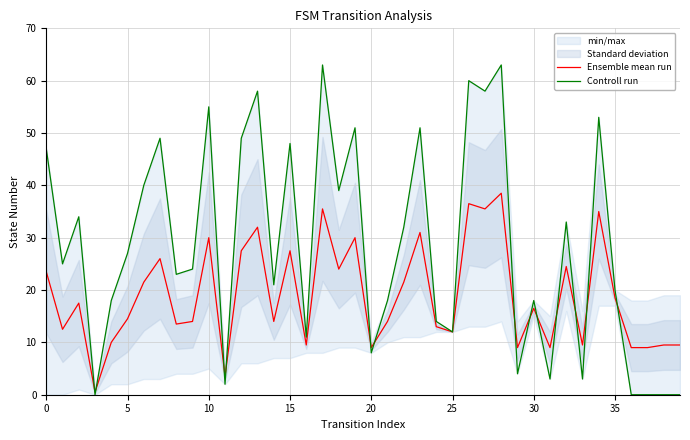

In Ensemble mean run, how many points are higher than both neighbors (excluding endpoints)?

13